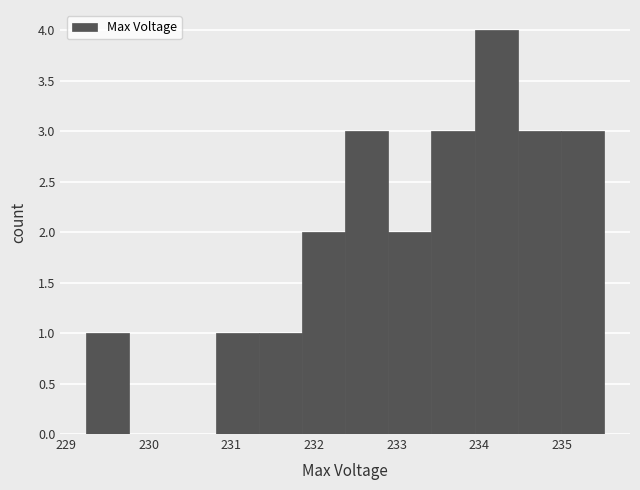

Which range on the x-axis has the tallest bar?

233.9 to 234.5